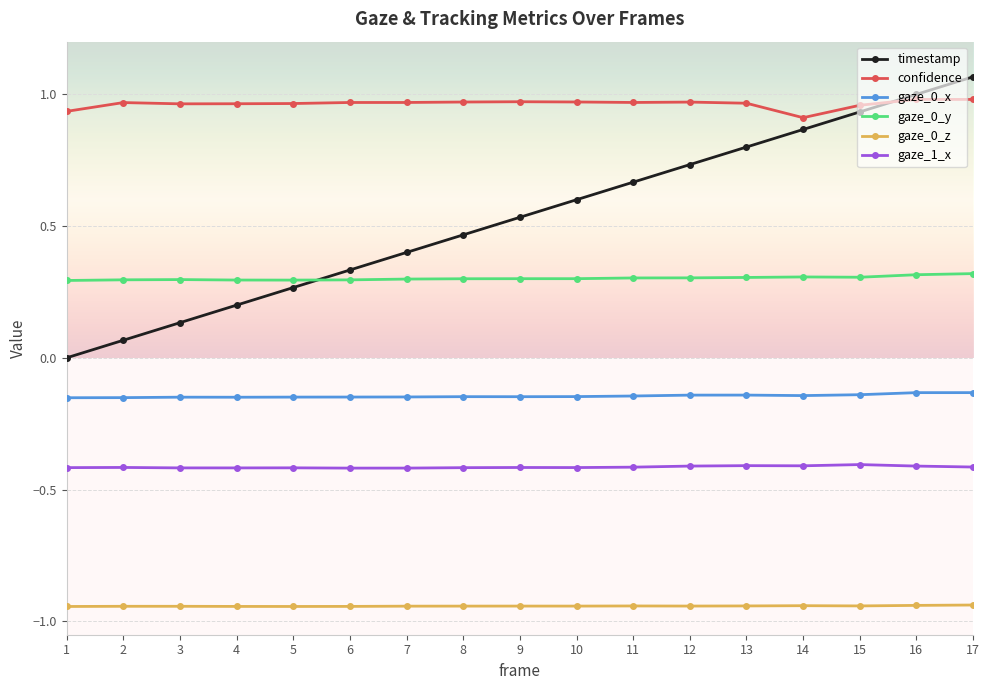

How many series are shown in this chart?

6